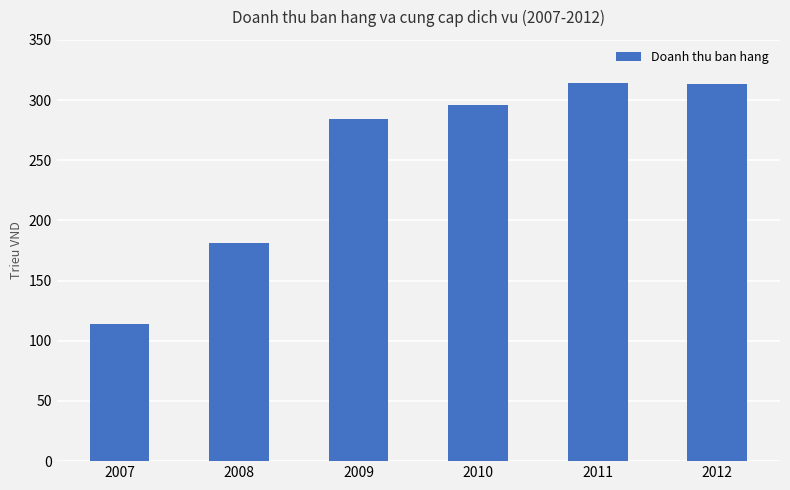

Does the chart contain stacked bars?

No